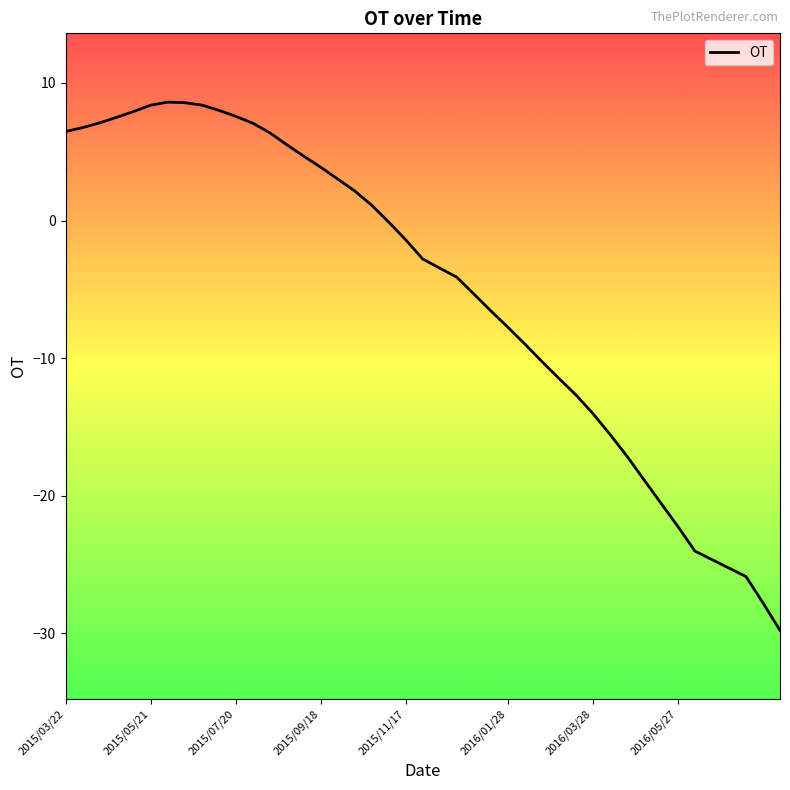

What is the difference between the maximum and minimum values?

38.4